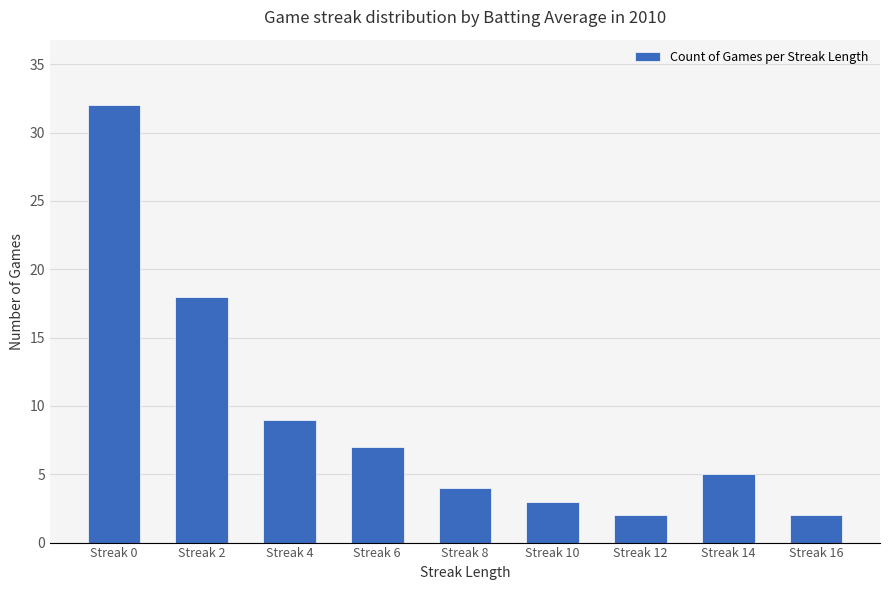

What is the change in value from Streak 8 to Streak 16?

-2